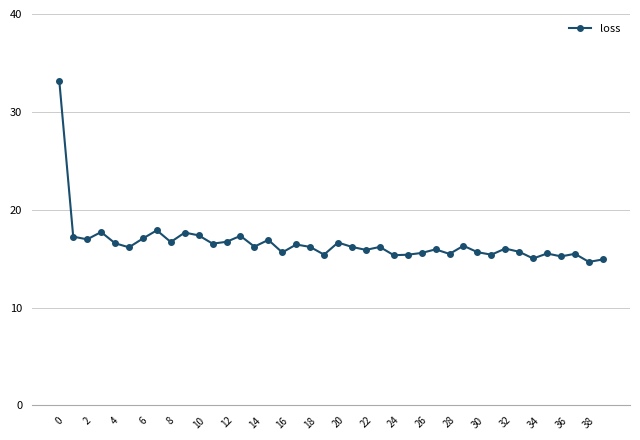

What is the maximum value shown in the chart?

33.2